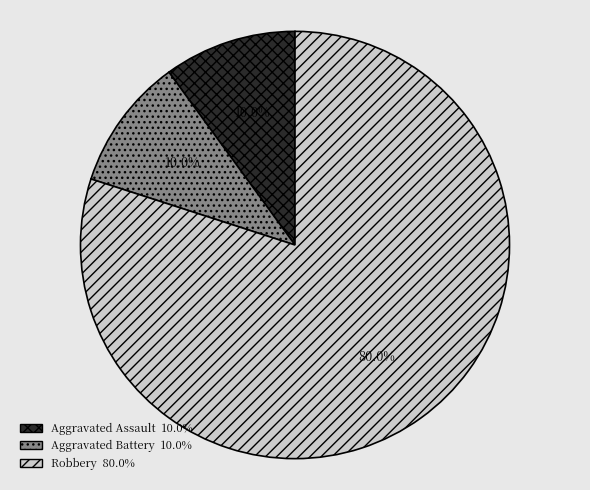

Approximately how many times larger is the value at Aggravated Assault compared to Aggravated Battery?

1.0